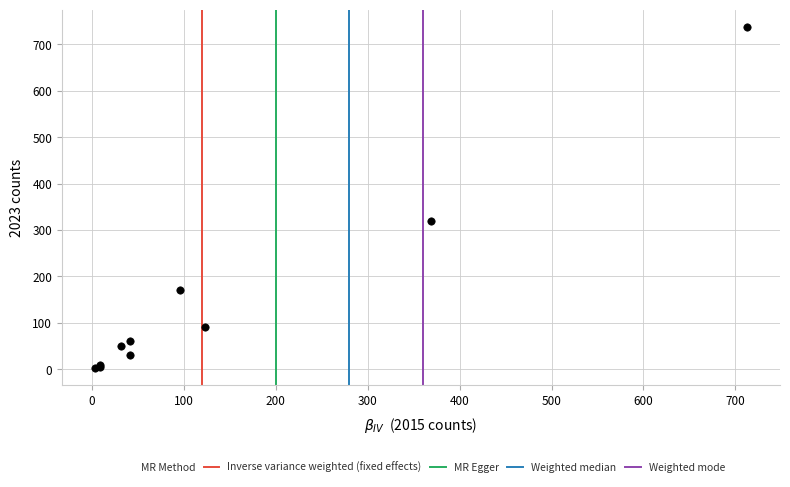

What Y value in the scatter plot is closest to 370?

319